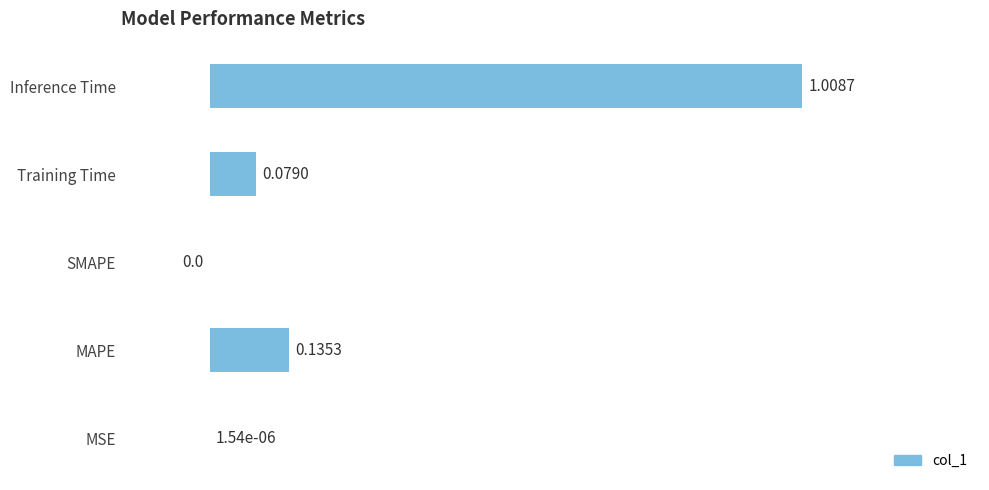

At which category does the chart reach its peak across all series?

Inference Time